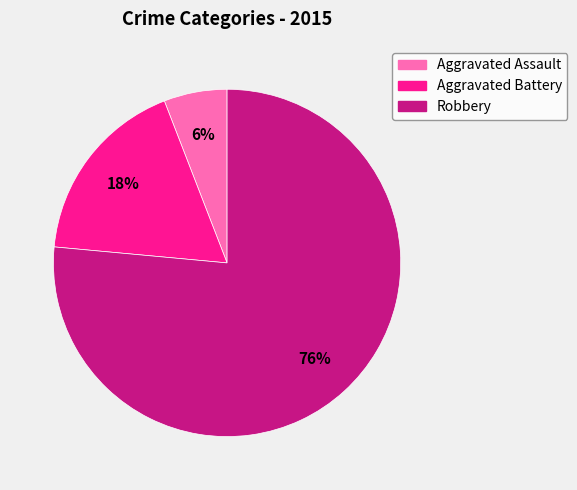

Does Aggravated Assault account for over 50% of the chart?

No